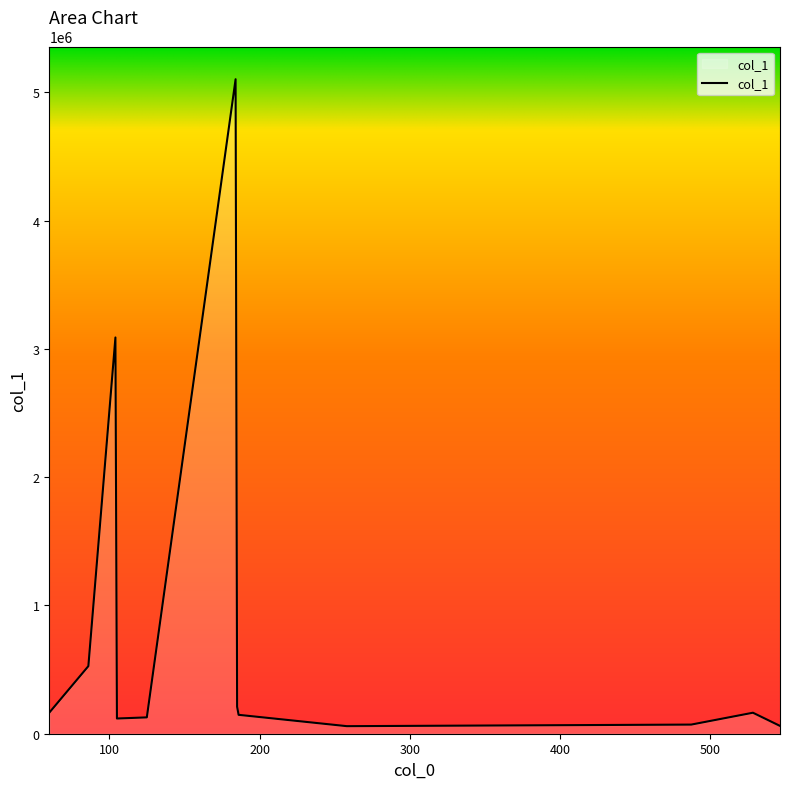

What is the maximum value shown in the chart?

5101084.0